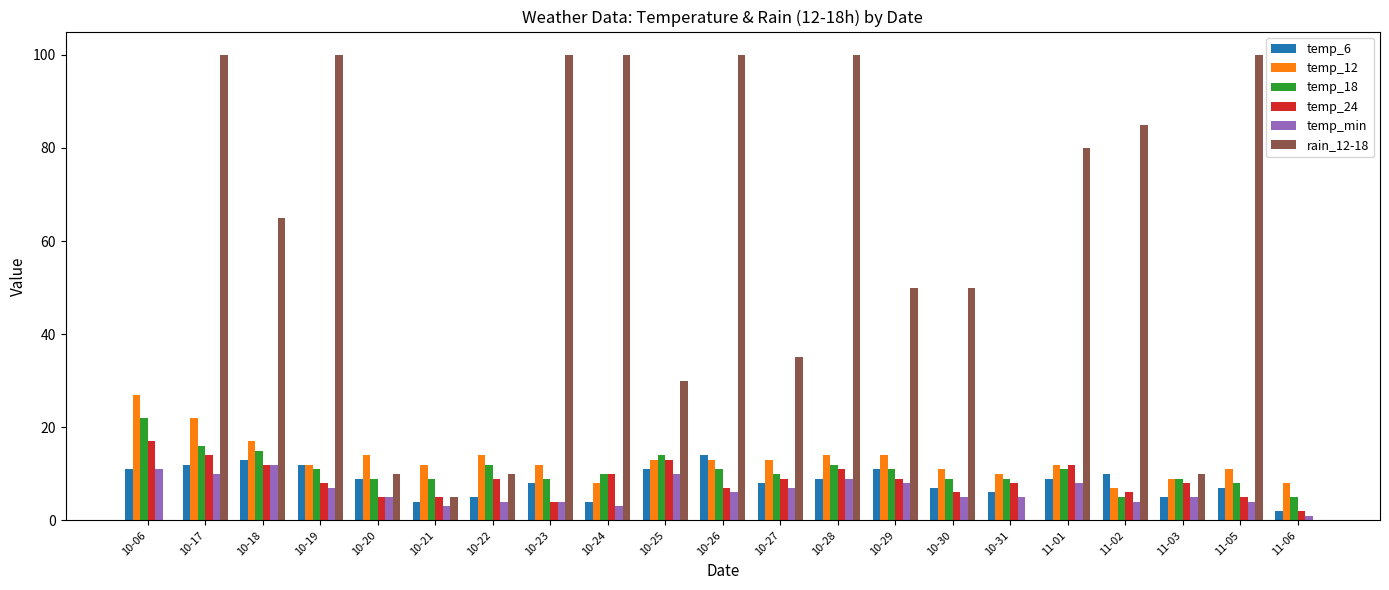

Which category has the highest value in the temp_6 series?

10-26